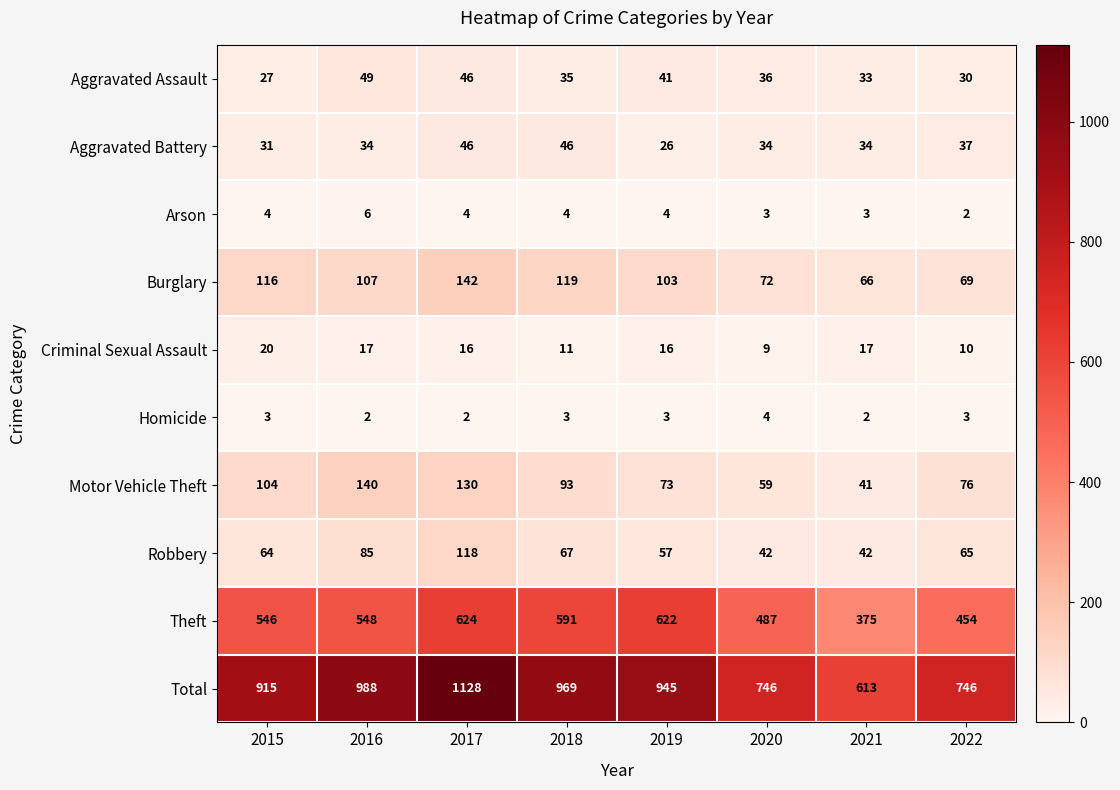

Where is Motor Vehicle Theft nearest to the value 90?

2018